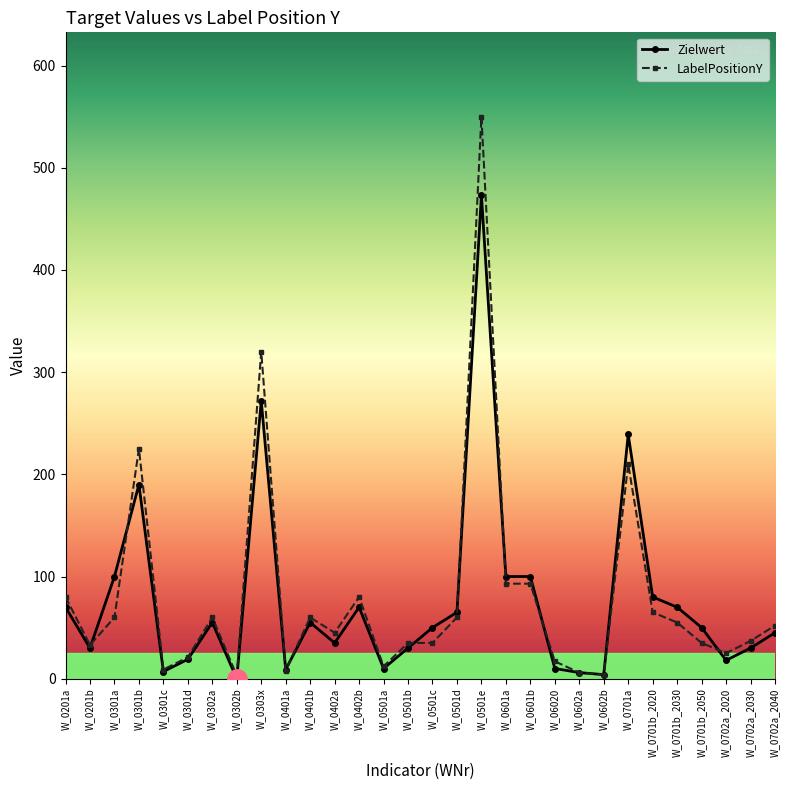

Where is the first local maximum for Zielwert?

W_0301b